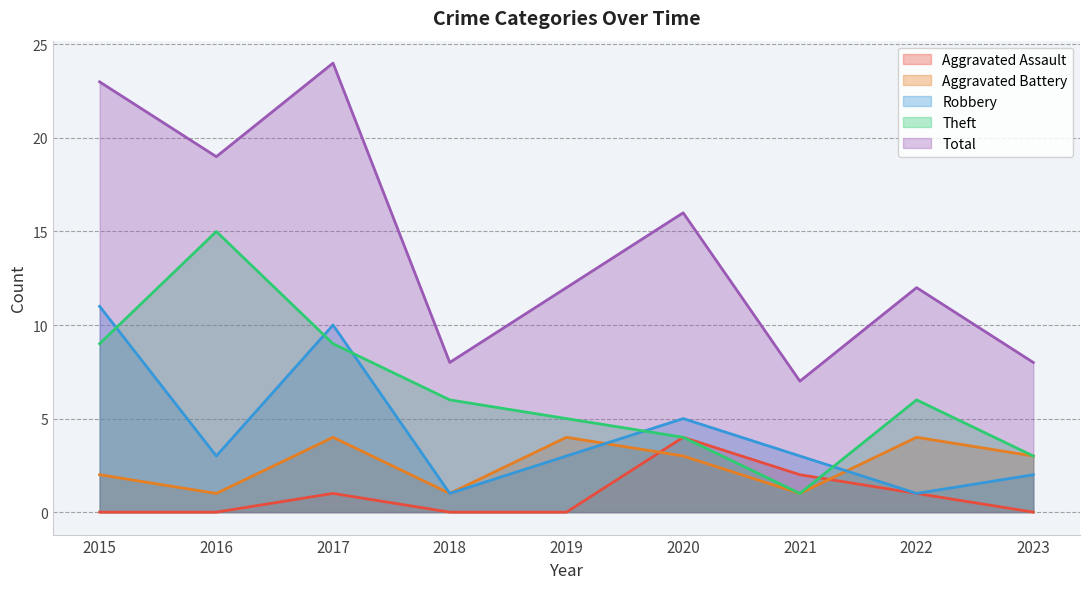

In Robbery, how many points are lower than both neighbors (excluding endpoints)?

3